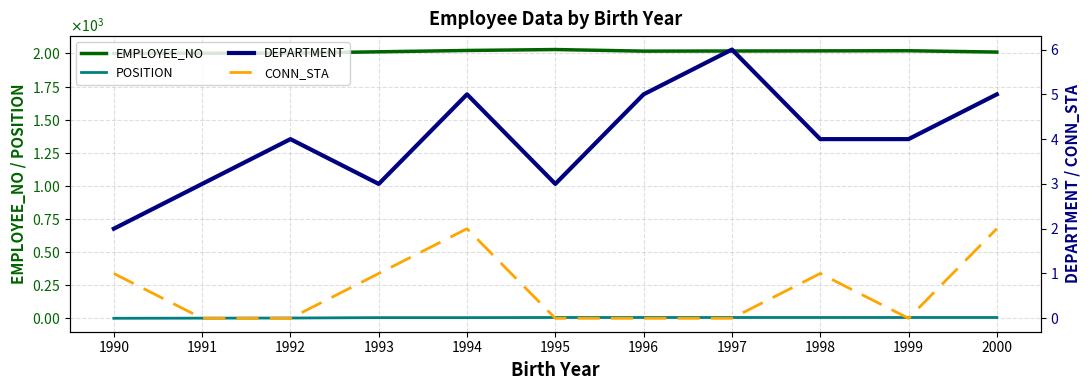

What is the average value of the CONN_STA series?

1